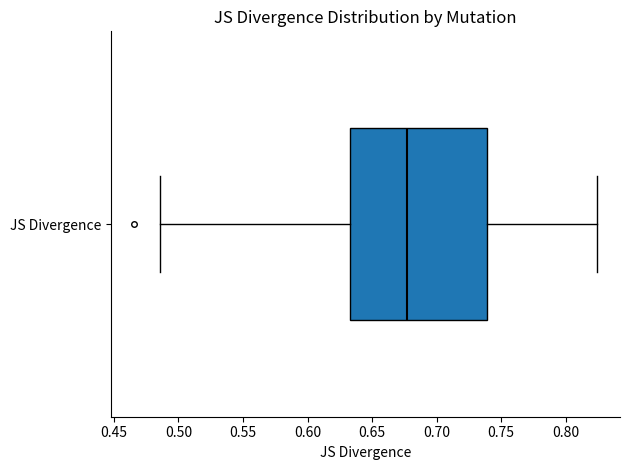

Transcribe this box plot: give where the median line is, the range the box spans, and where the two whiskers end, as read against the x-axis. The values are not printed on the chart, so give them approximately, as read against the axis.

median 0.675, box 0.635 to 0.740, whiskers 0.485 to 0.825